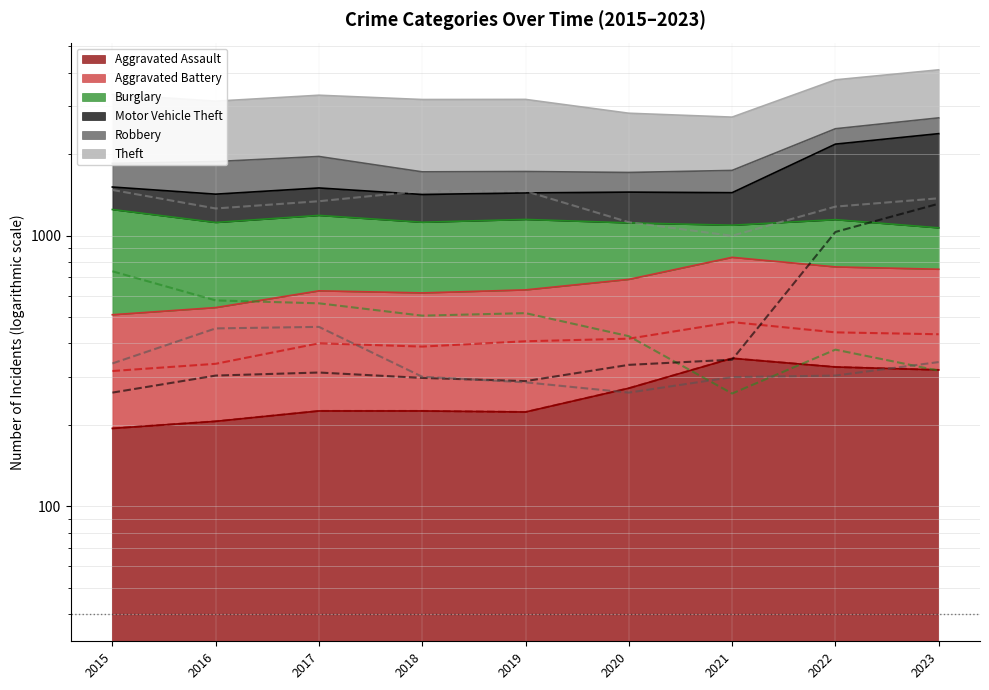

In Theft, how many points are higher than both neighbors (excluding endpoints)?

1